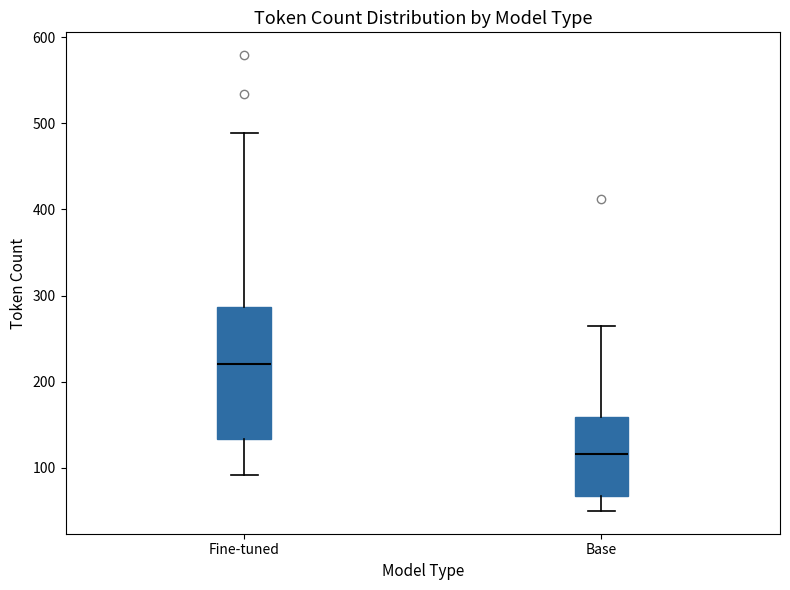

Reading left to right, transcribe this box plot: for each box, give where its median line is, the range the box spans, and where its two whiskers end, as read against the y-axis. The values are not printed on the chart, so give them approximately, as read against the axis.

Fine-tuned: median 220, box 130 to 290, whiskers 90 to 490
Base: median 120, box 70 to 160, whiskers 50 to 270